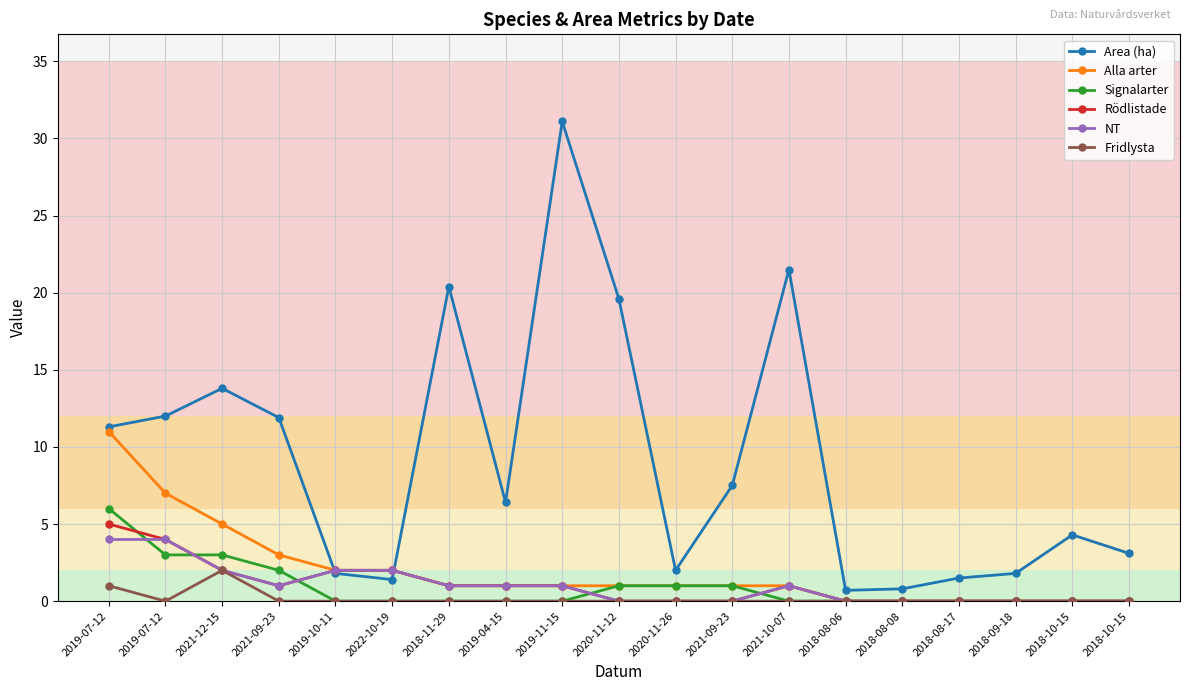

Rank the categories by Rödlistade value from highest to lowest.

2019-07-12, 2019-07-12, 2021-12-15, 2019-10-11, 2022-10-19, 2021-09-23, 2018-11-29, 2019-04-15, 2019-11-15, 2021-10-07, 2020-11-12, 2020-11-26, 2021-09-23, 2018-08-06, 2018-08-08, 2018-08-17, 2018-09-18, 2018-10-15, 2018-10-15